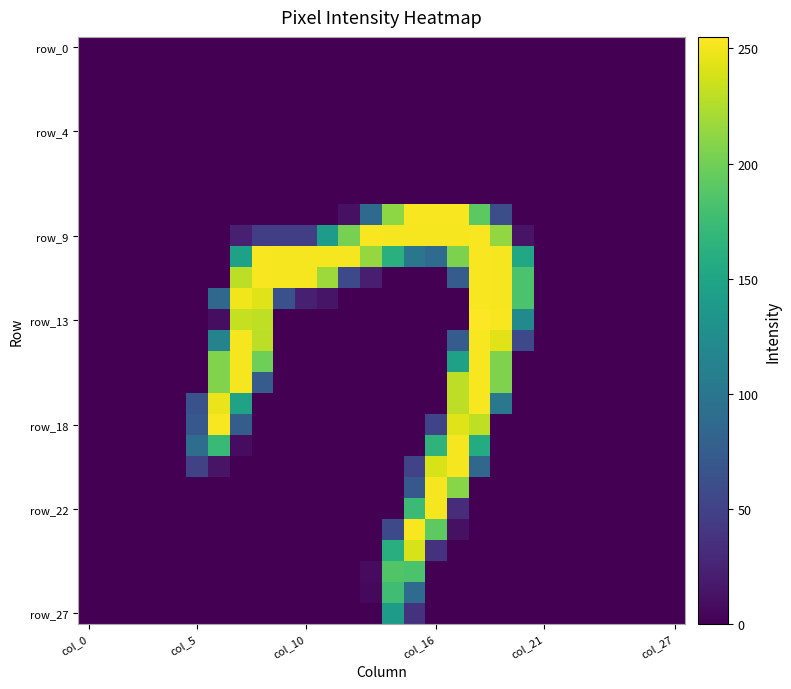

Which label corresponds to the smallest value in the chart?

col_0